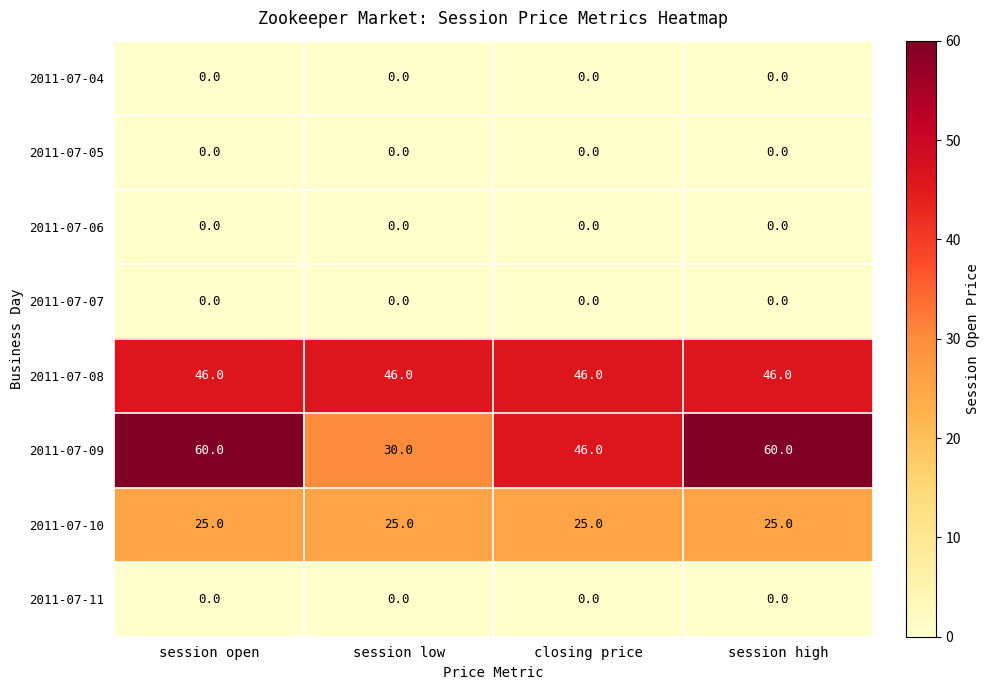

How many series are shown in this chart?

8